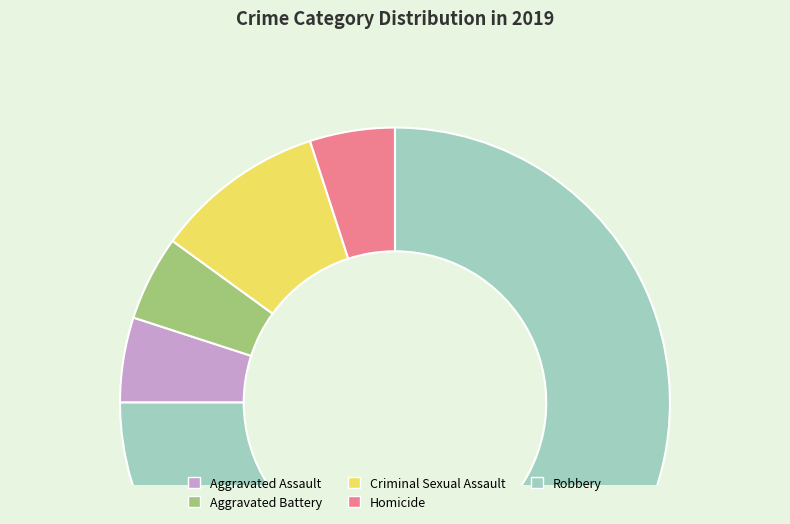

What is the ratio of the value at Aggravated Battery to the value at Criminal Sexual Assault?

0.5